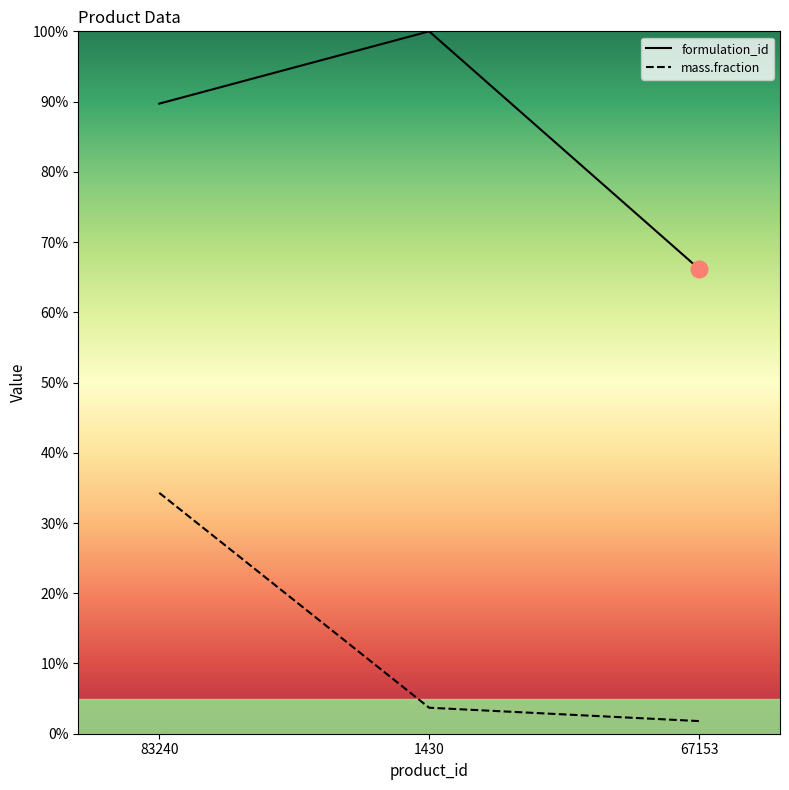

At how many categories does at least one series exceed 0?

3